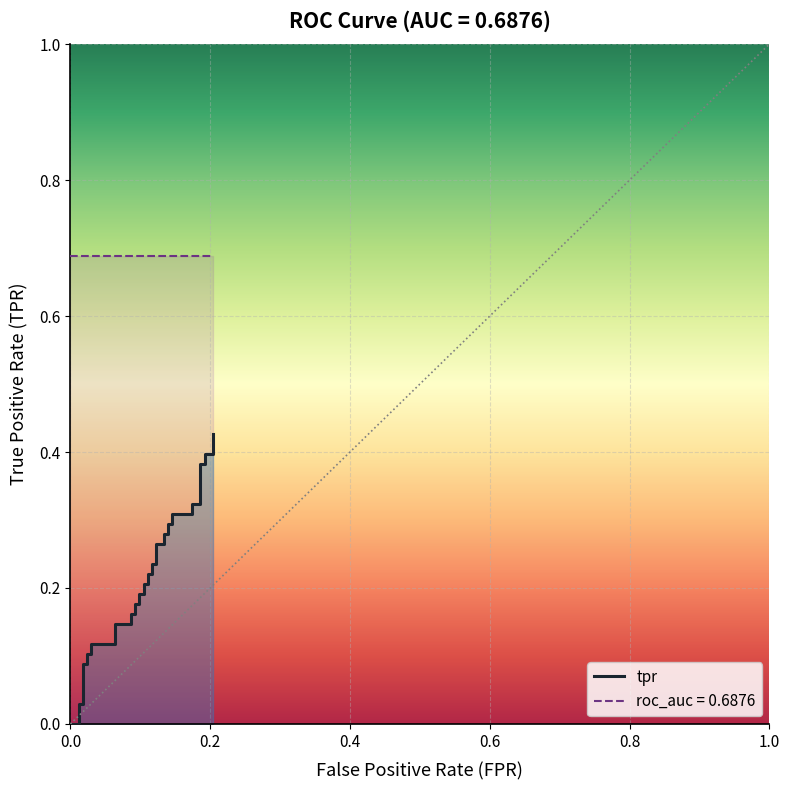

Reading left to right, list all the values displayed in this chart.

0.0	0.0	0.0	0.0	0.0	0.1	0.1	0.1	0.1	0.1	0.1	0.1	0.1	0.2	0.2	0.2	0.2	0.2	0.2	0.2	0.2	0.2	0.2	0.2	0.2	0.3	0.3	0.3	0.3	0.3	0.3	0.3	0.3	0.3	0.3	0.4	0.4	0.4	0.4	0.4